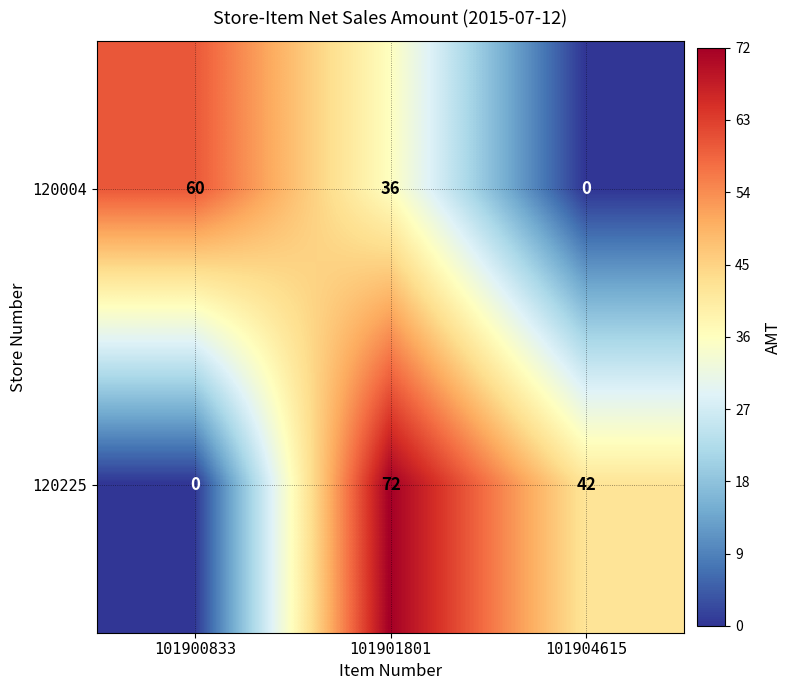

What is the spread (max minus min) of values at 101904615?

42